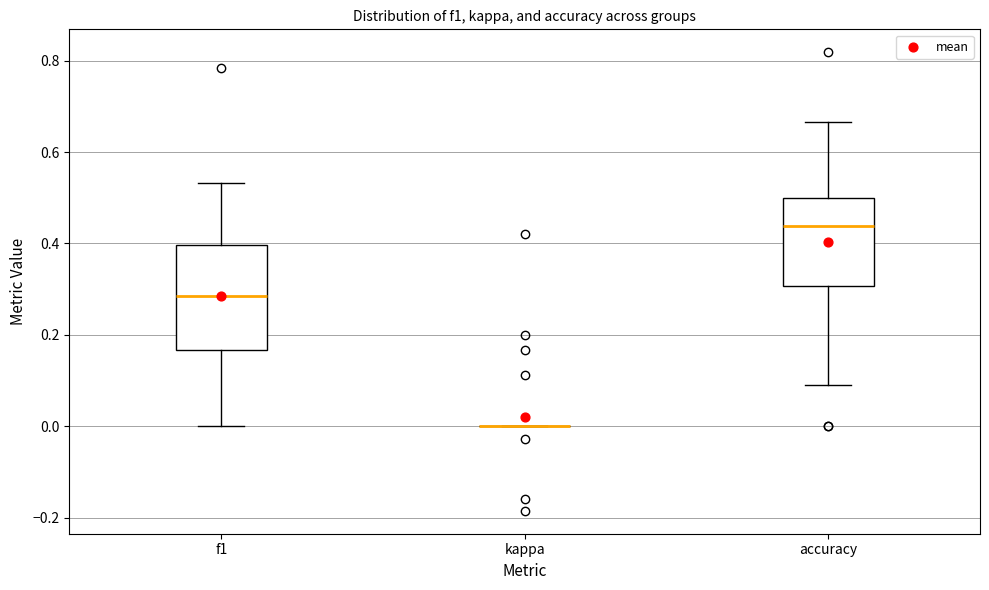

Which box is the tallest, from its lower edge to its upper edge?

f1